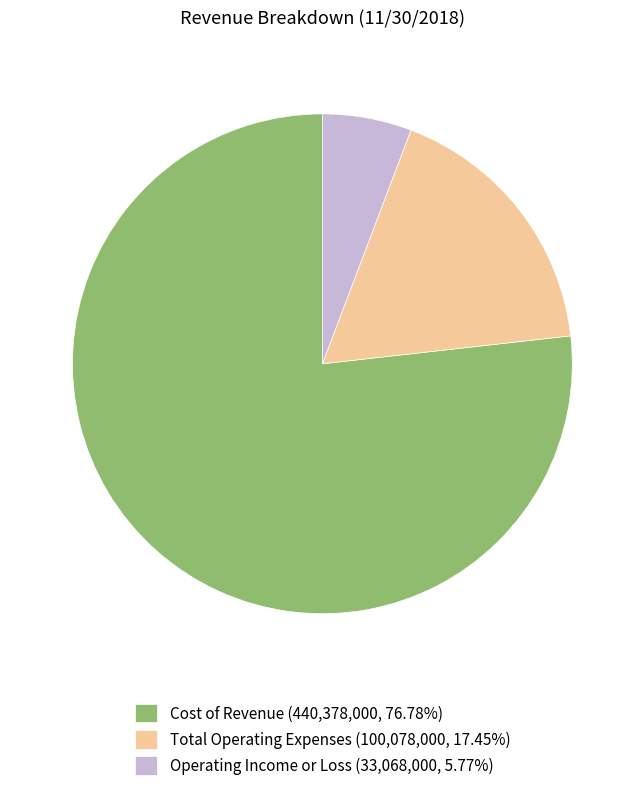

Count the number of slices in the pie.

3